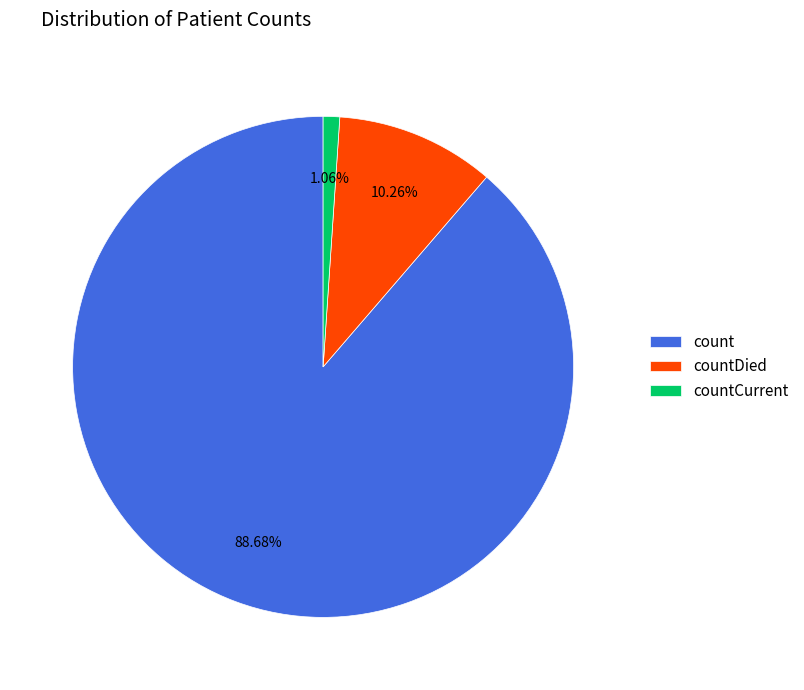

What is the largest slice in the pie chart?

count